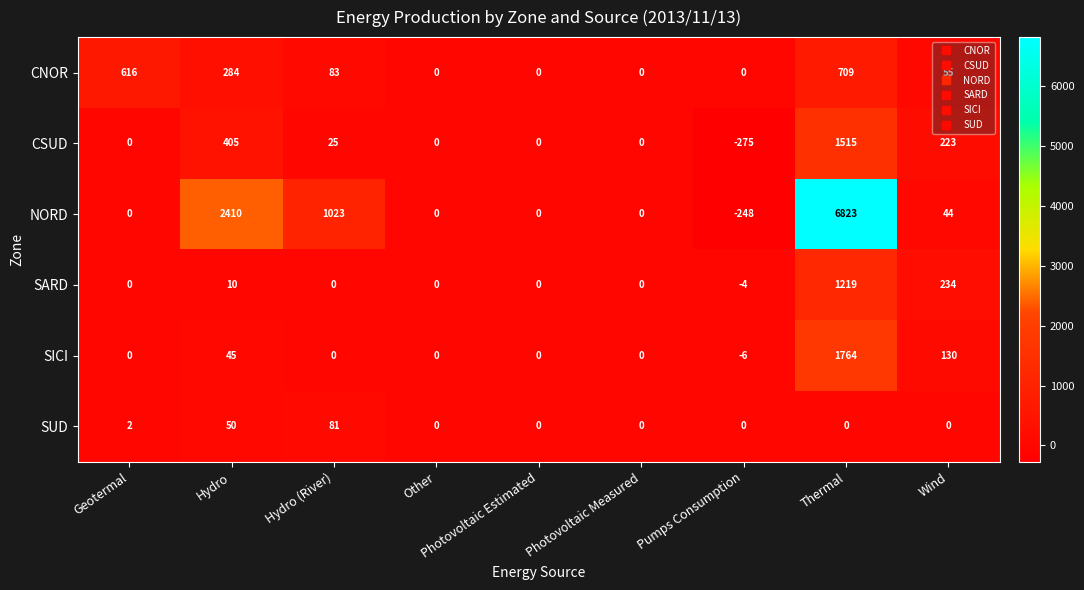

At which label does SICI reach its peak?

Thermal